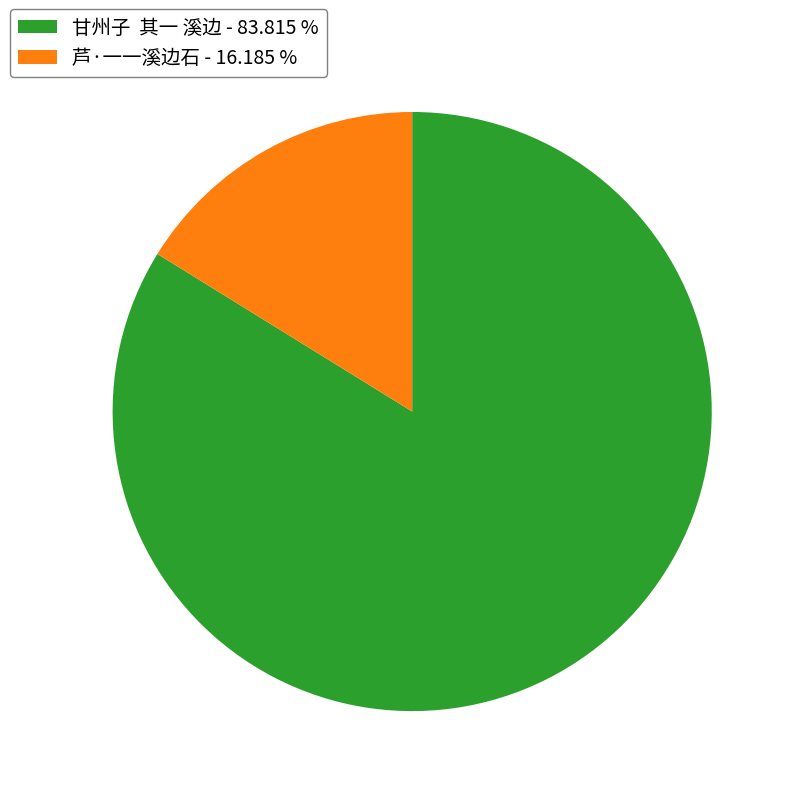

True or false: 芦·一一溪边石 accounts for 27% of the total.

False